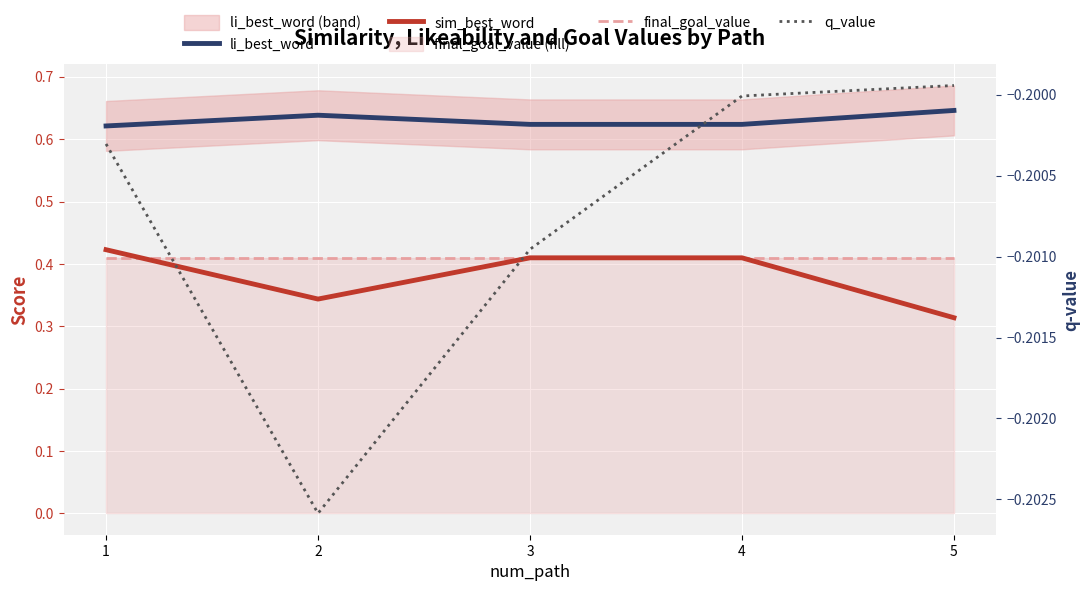

Reading left to right, what are all the values shown in this chart?

li_best_word: 1=0.6	2=0.6	3=0.6	4=0.6	5=0.6
sim_best_word: 1=0.4	2=0.3	3=0.4	4=0.4	5=0.3
final_goal_value: 1=0.4	2=0.4	3=0.4	4=0.4	5=0.4
q_value: 1=-0.2	2=-0.2	3=-0.2	4=-0.2	5=-0.2